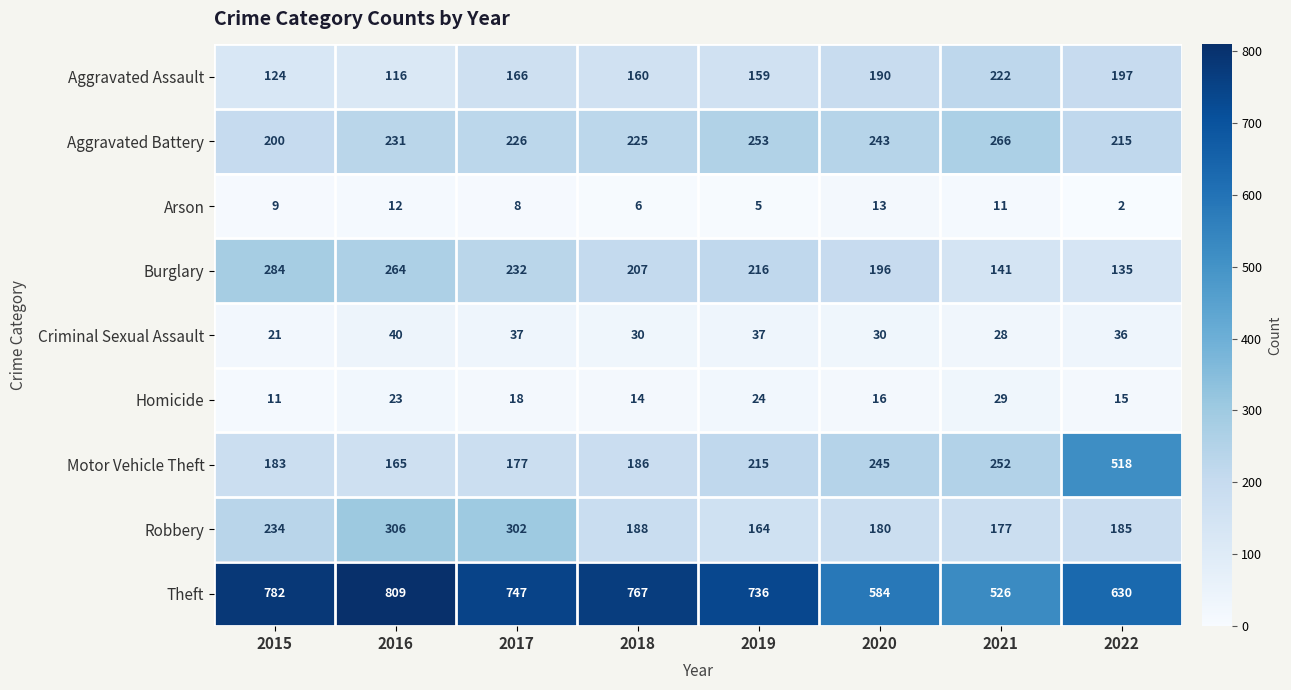

List the series in order of their peak value, lowest first.

Arson, Homicide, Criminal Sexual Assault, Aggravated Assault, Aggravated Battery, Burglary, Robbery, Motor Vehicle Theft, Theft